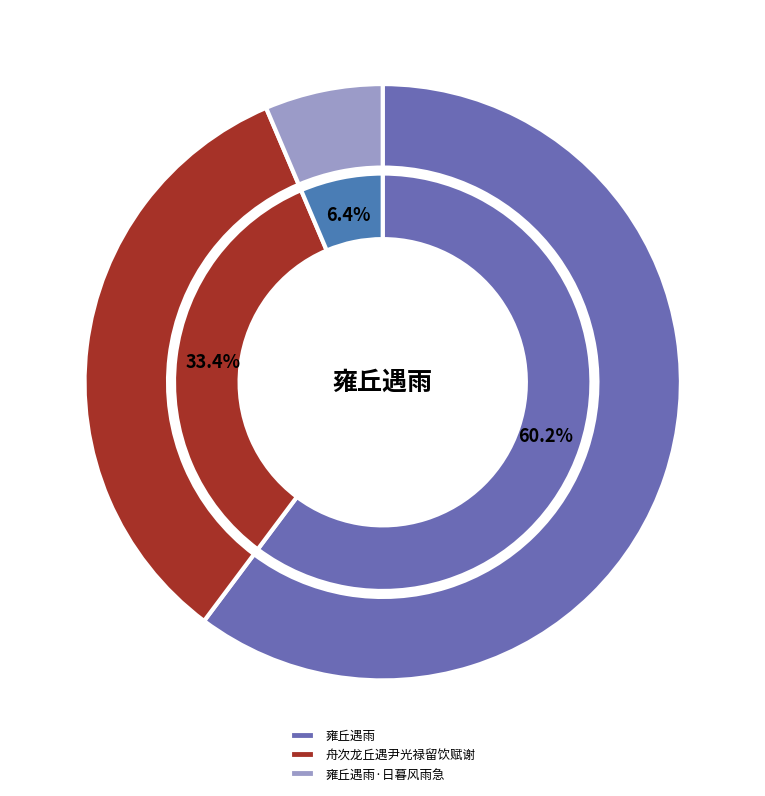

What is the majority slice?

雍丘遇雨